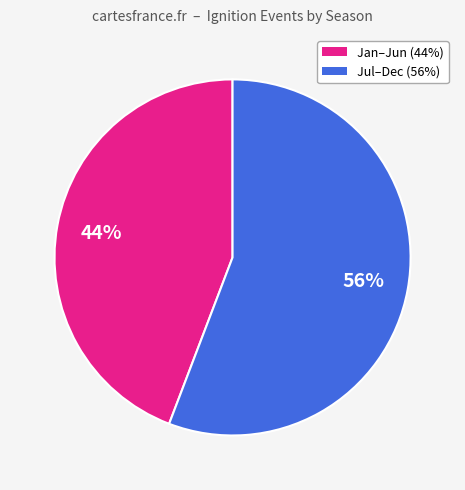

To the nearest percent, what is the average slice percentage?

50%